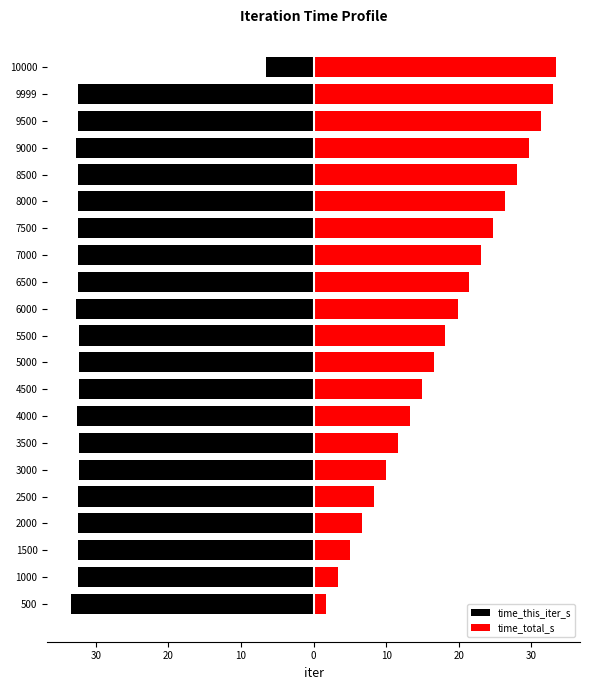

List the series in order of their overall mean, lowest first.

time_this_iter_s, time_total_s